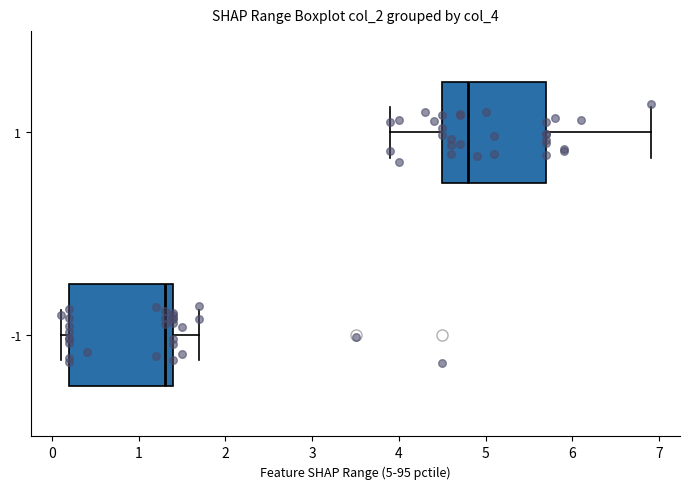

Where is the right edge of the box at y = 1 on the x-axis? The values are not printed on the chart, so give them approximately, as read against the axis.

5.7